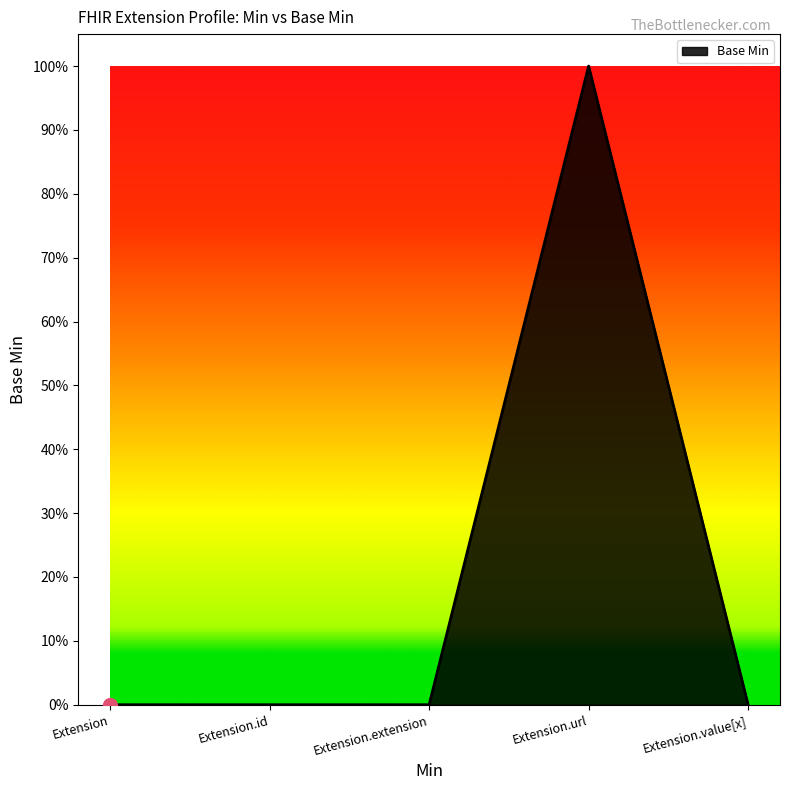

What is the change in value from Extension.id to Extension.url?

+1